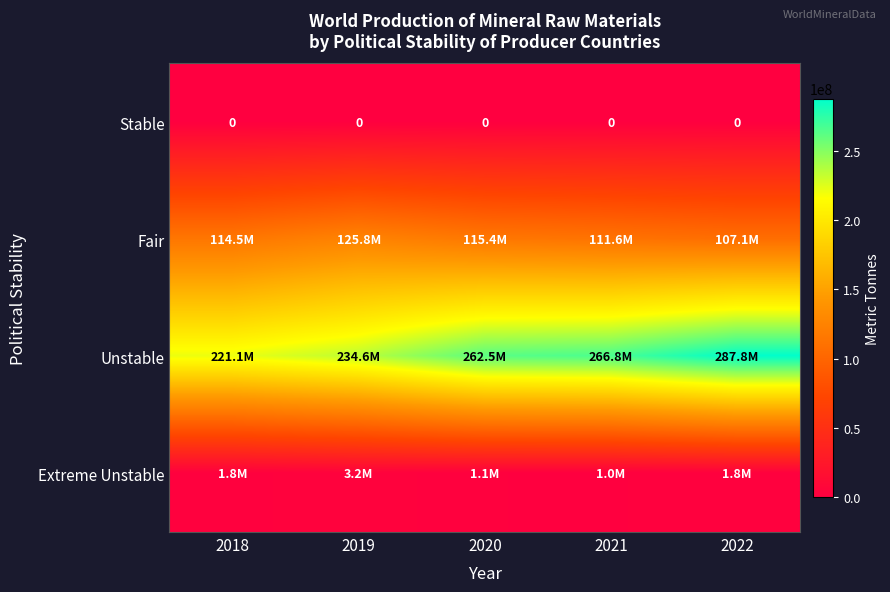

The value of Stable at 2018 is 0. True or false?

True